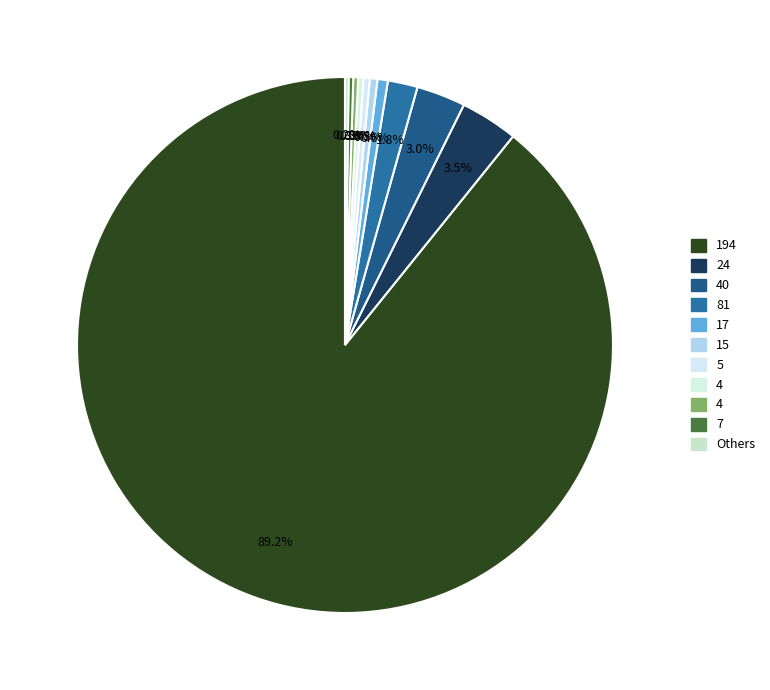

Rank the categories by value from highest to lowest.

194, 24, 40, 81, 17, 15, 5, 4, 4, 7, 4